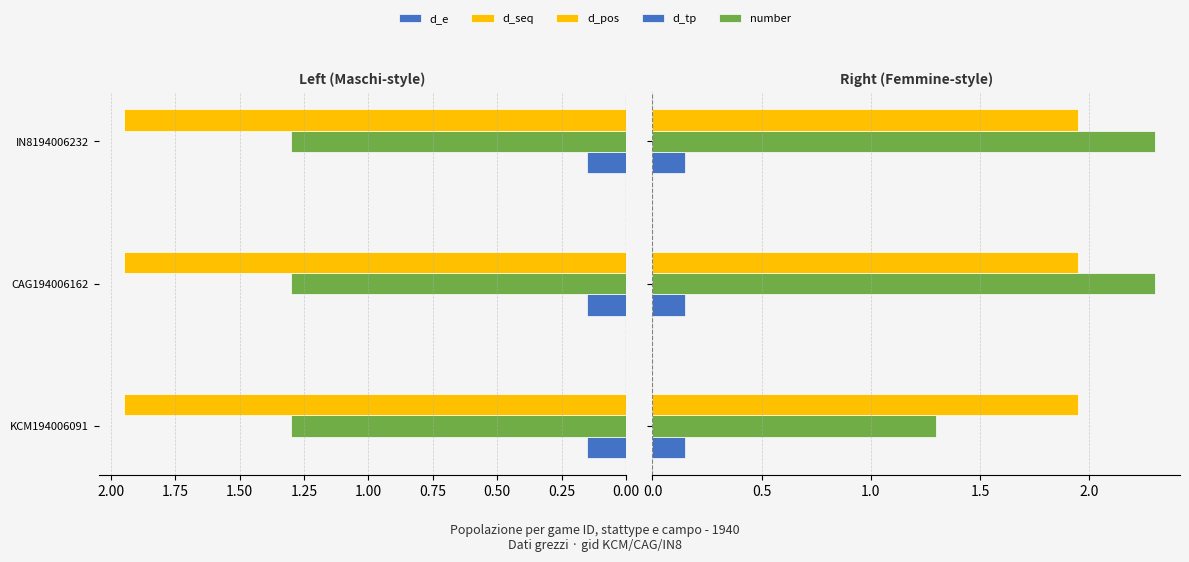

Which series changed the most between 0.00 and 0.50?

number